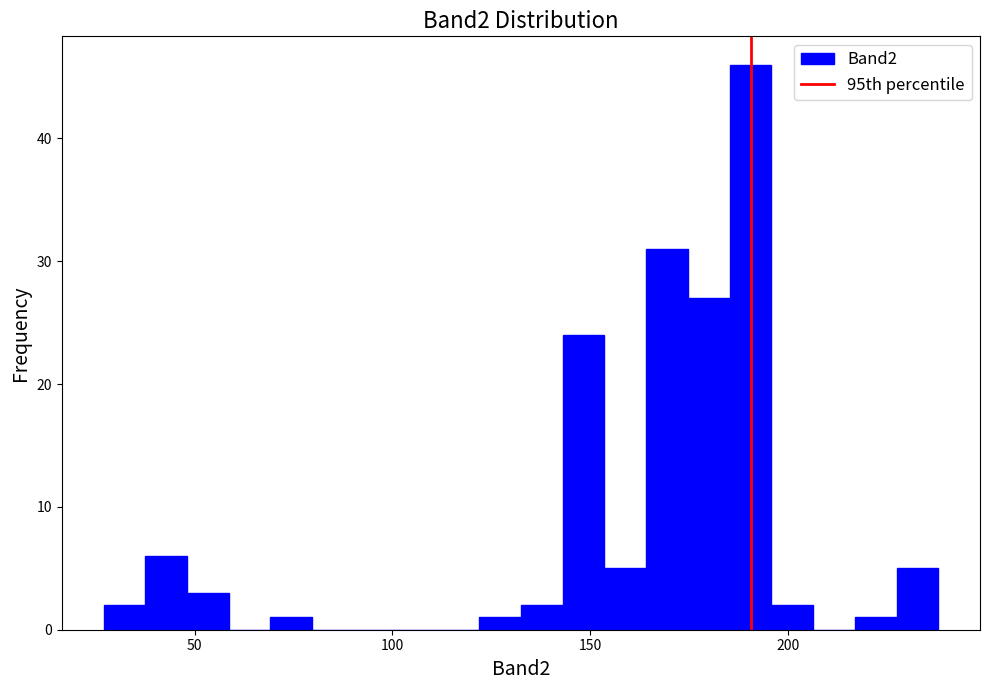

Read against the x-axis, roughly where is the centre of the tallest bar?

190